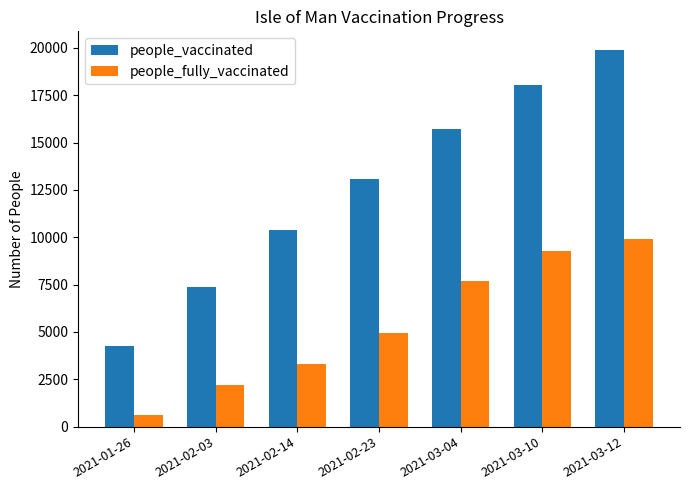

What is the maximum value shown in the chart?

19885